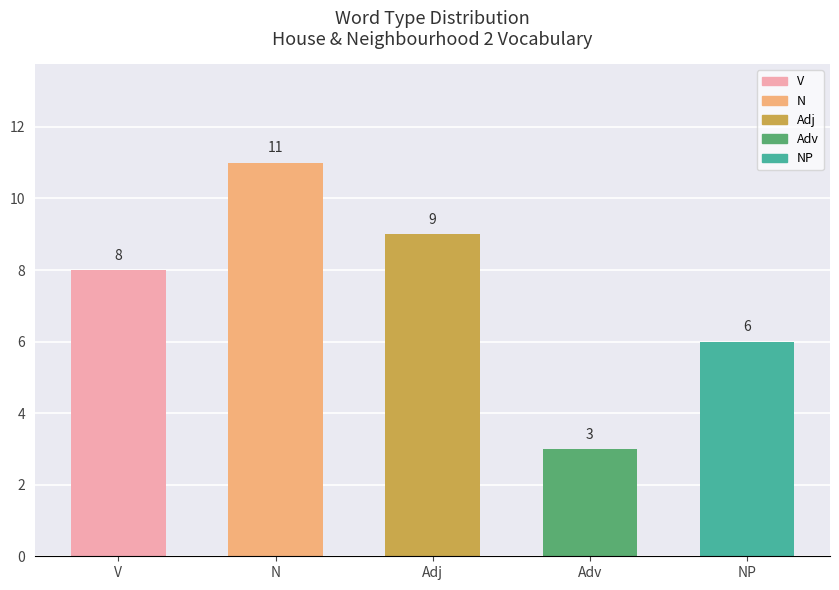

List the labels in order of value, largest first.

N, Adj, V, NP, Adv